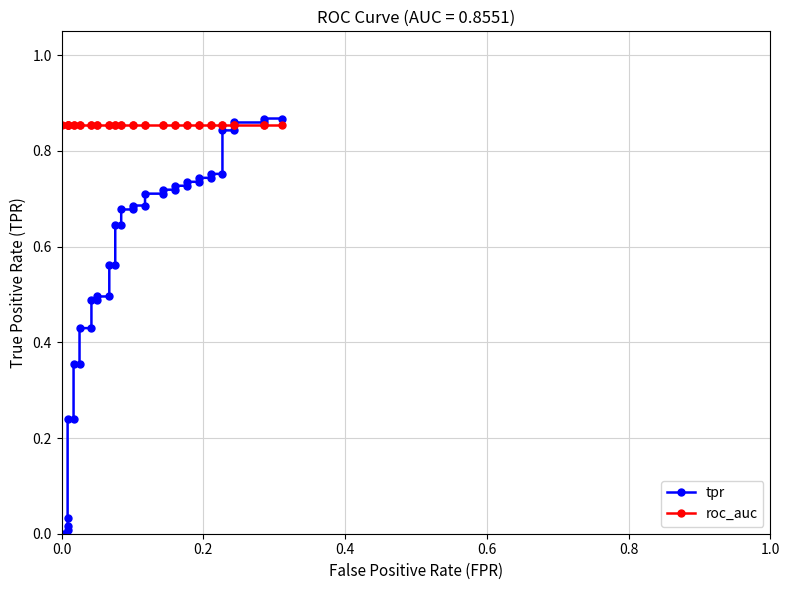

What is the difference between the maximum and minimum values in the tpr series?

0.9